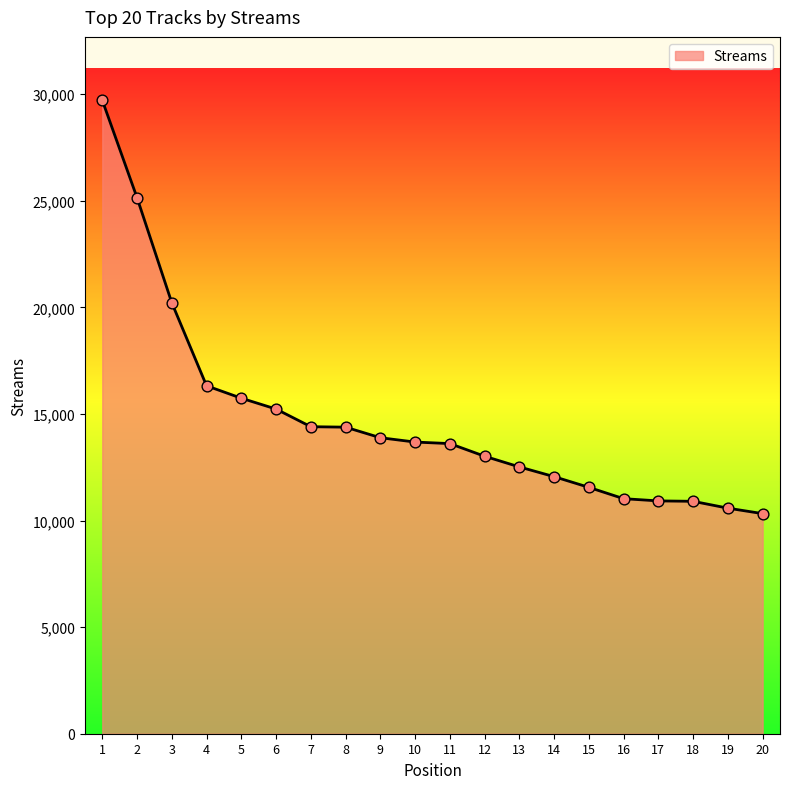

Which has a higher value, 5 or 10?

5